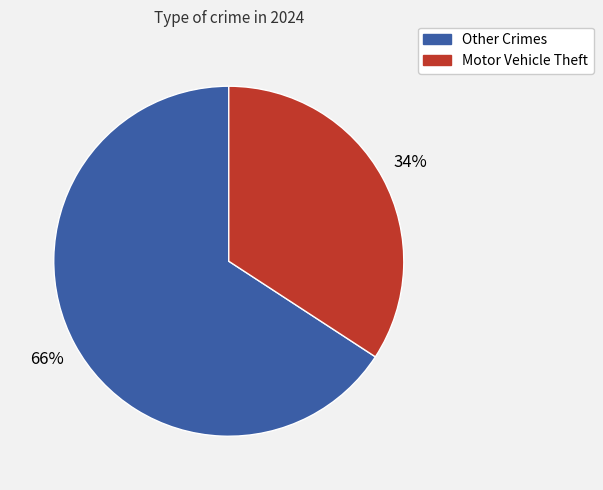

Do Motor Vehicle Theft and Other Crimes together represent more than half of the pie?

Yes